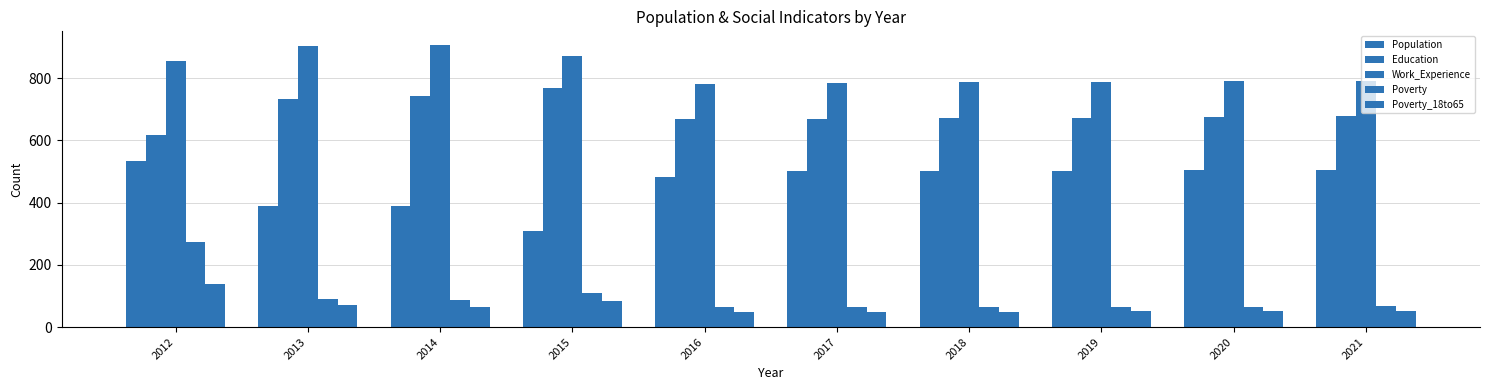

List the labels in order of Work_Experience value, largest first.

2014, 2013, 2015, 2012, 2021, 2020, 2019, 2018, 2017, 2016